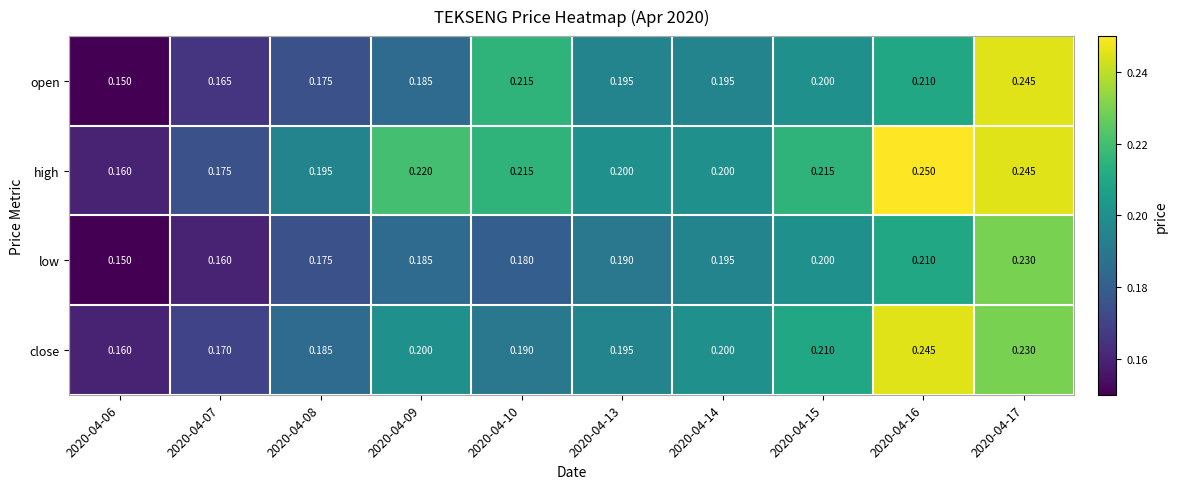

List the series in order of their overall mean, lowest first.

low, open, close, high